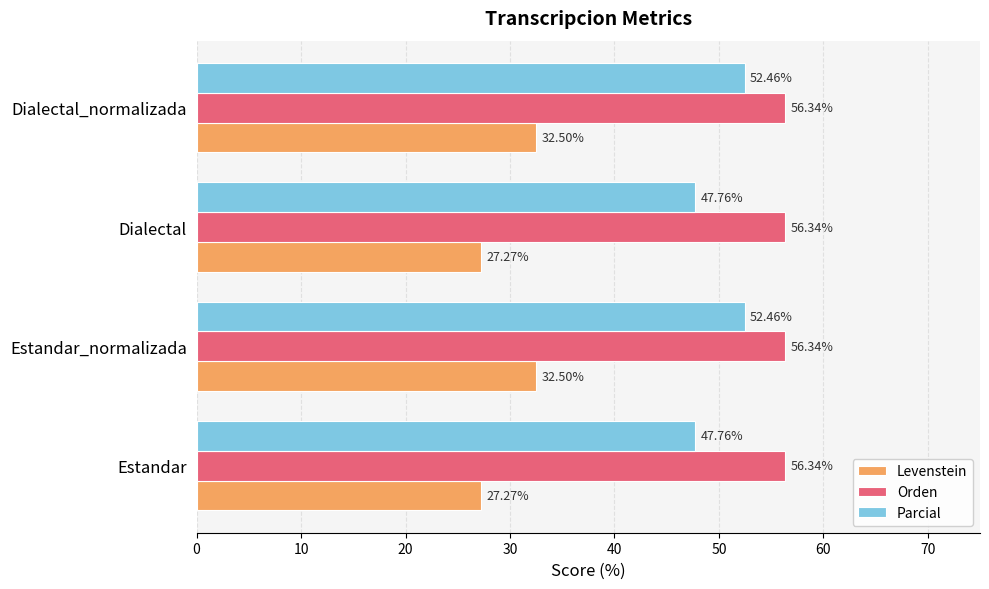

Which series has the widest spread of values?

Levenstein